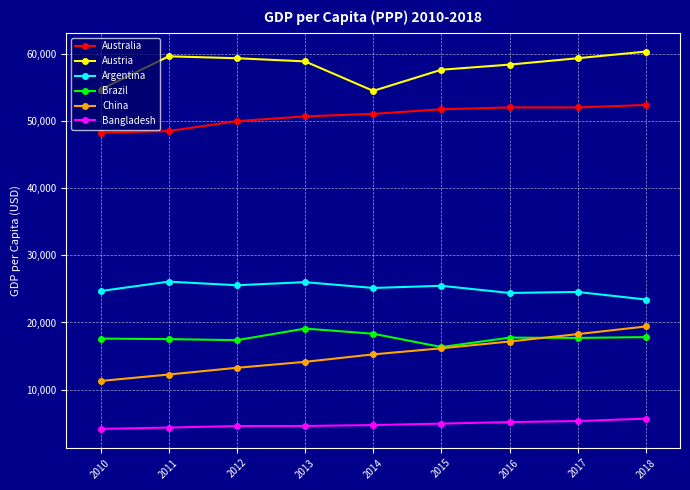

True or false: Austria and Bangladesh intersect in this chart.

False